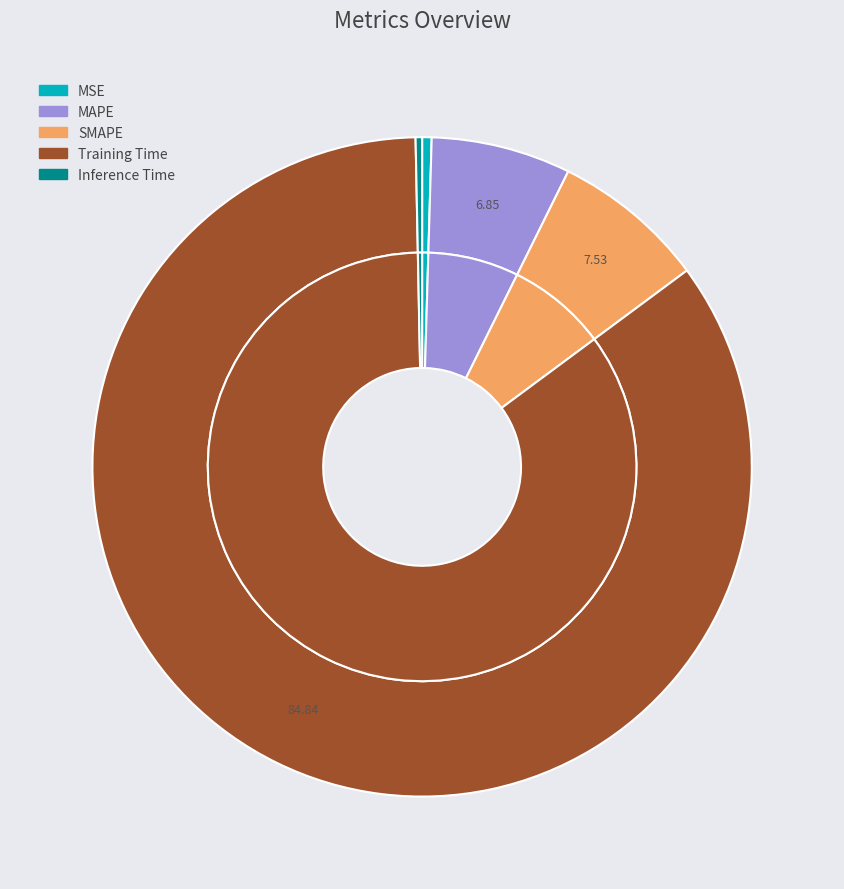

The MAPE slice represents 7% of the pie. True or false?

True